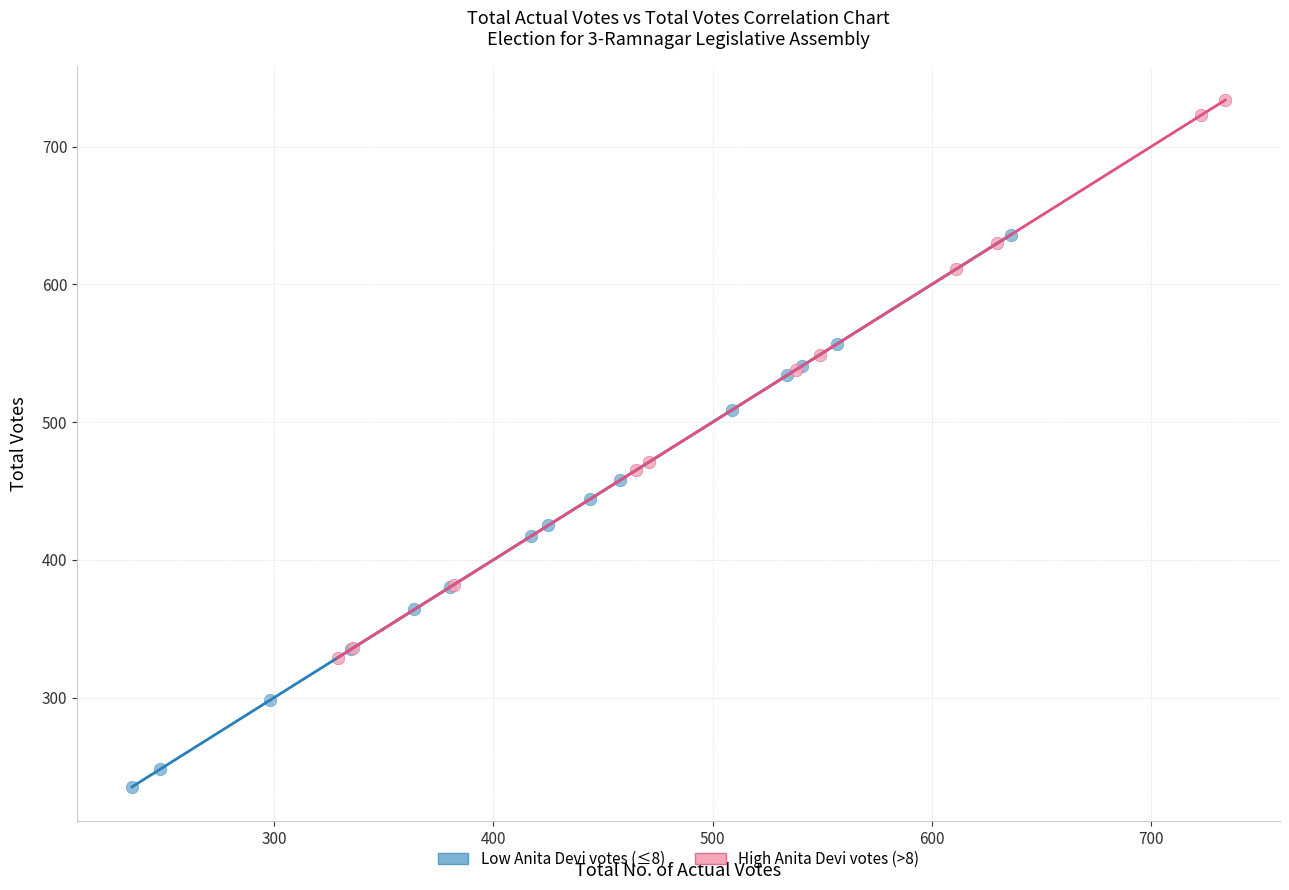

What are all the series names shown in the legend?

Low Anita Devi votes (≤8), High Anita Devi votes (>8)